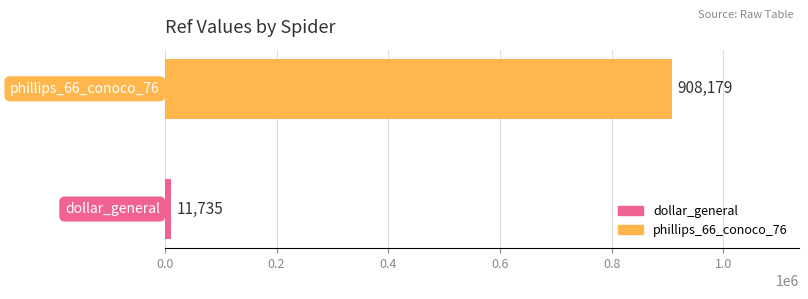

How many data points are less than 908179?

1